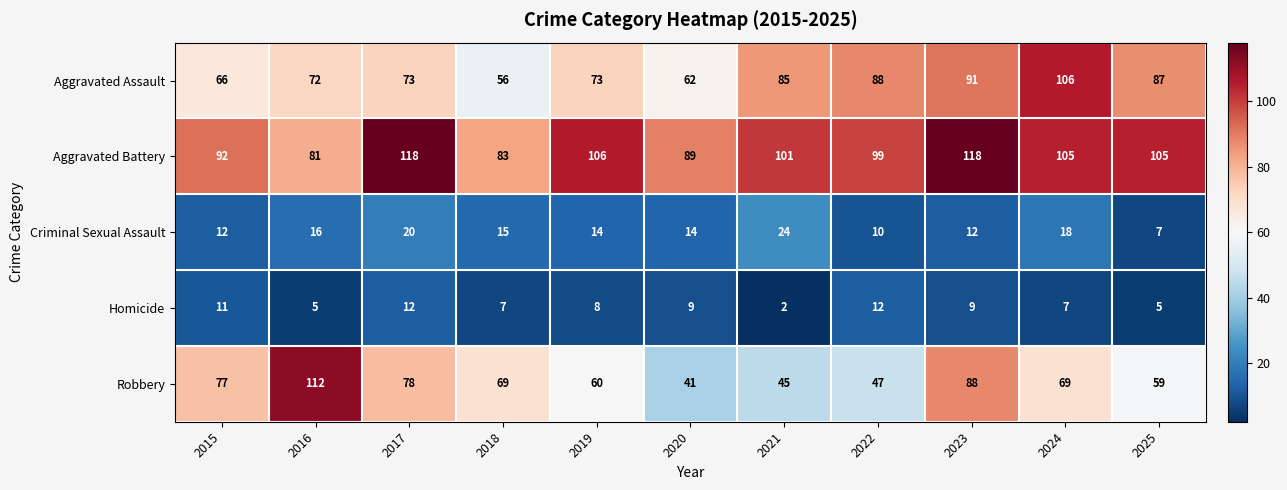

The value of Homicide at 2020 is 2. True or false?

False